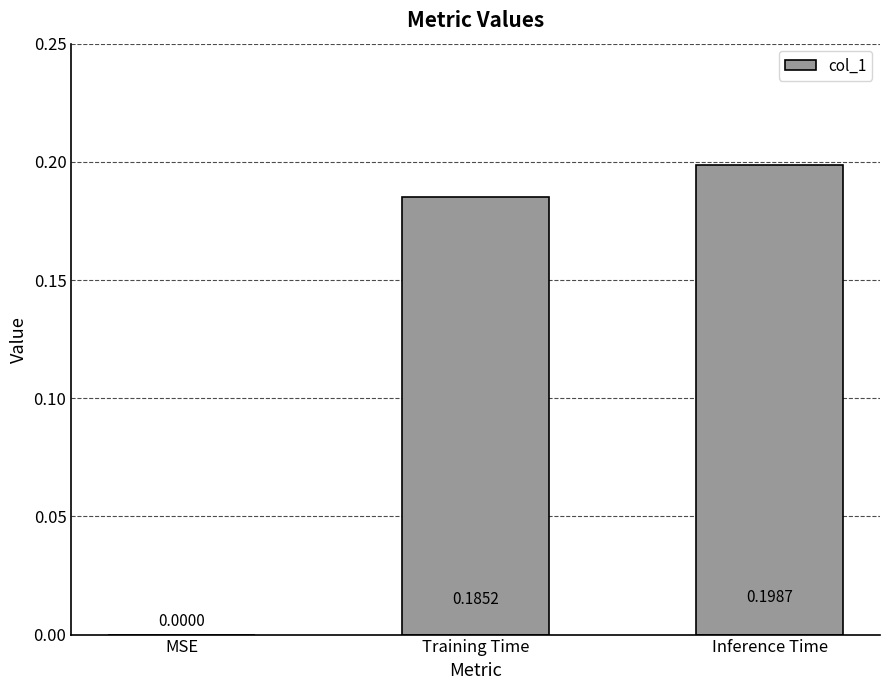

Which has a higher value, Inference Time or Training Time?

Inference Time